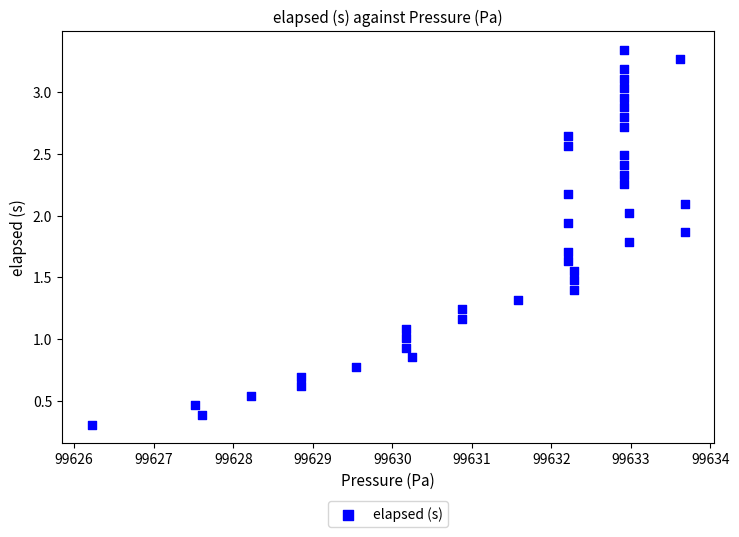

How many points are shown in the scatter plot?

40